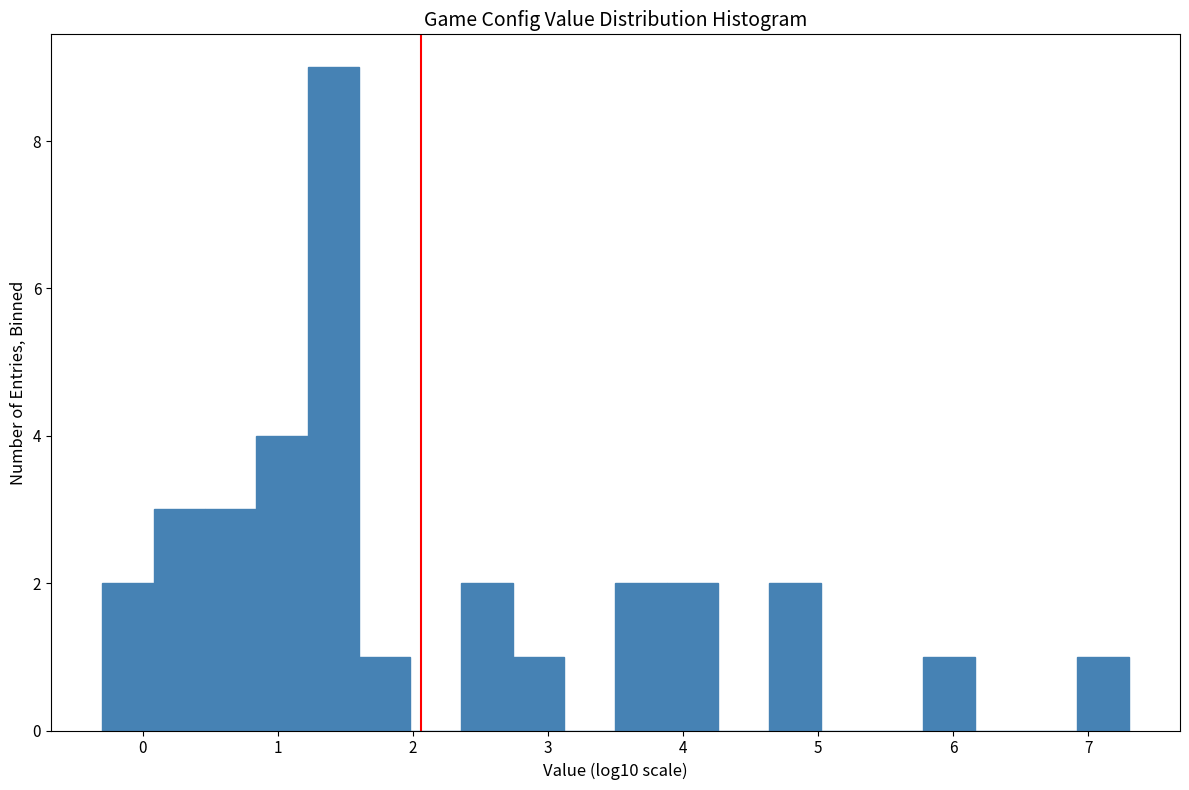

Read against the x-axis, roughly where is the centre of the tallest bar?

1.4